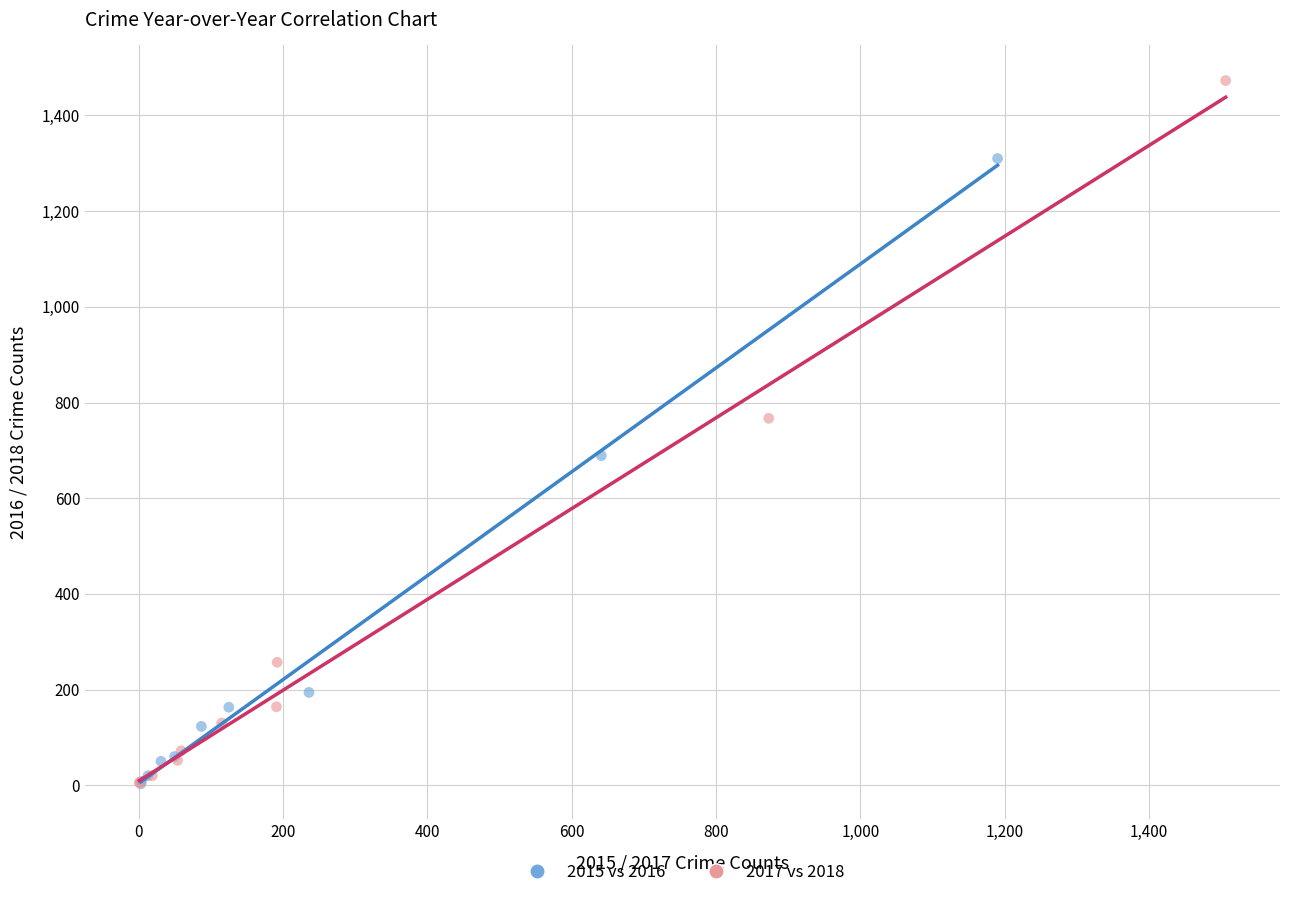

Which series has the widest spread of Y values?

2017 vs 2018